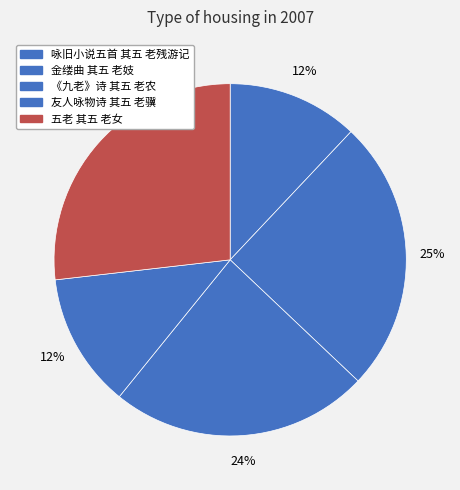

Count the number of slices in the pie.

5